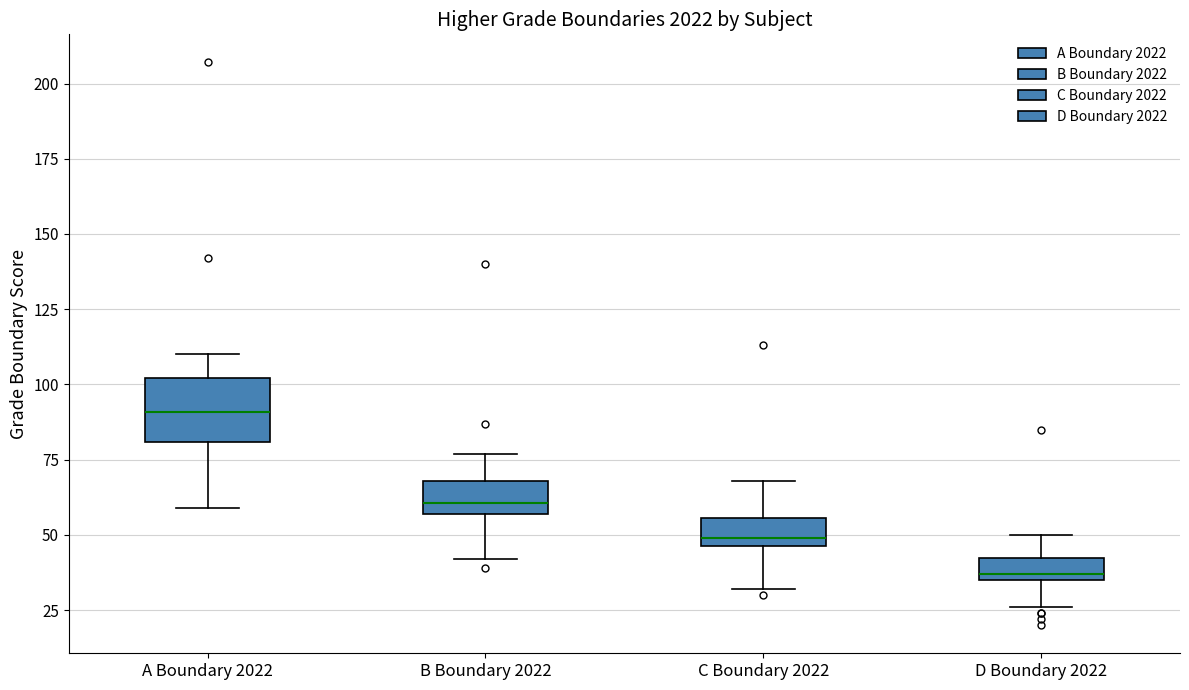

Which box has the highest median line?

A Boundary 2022